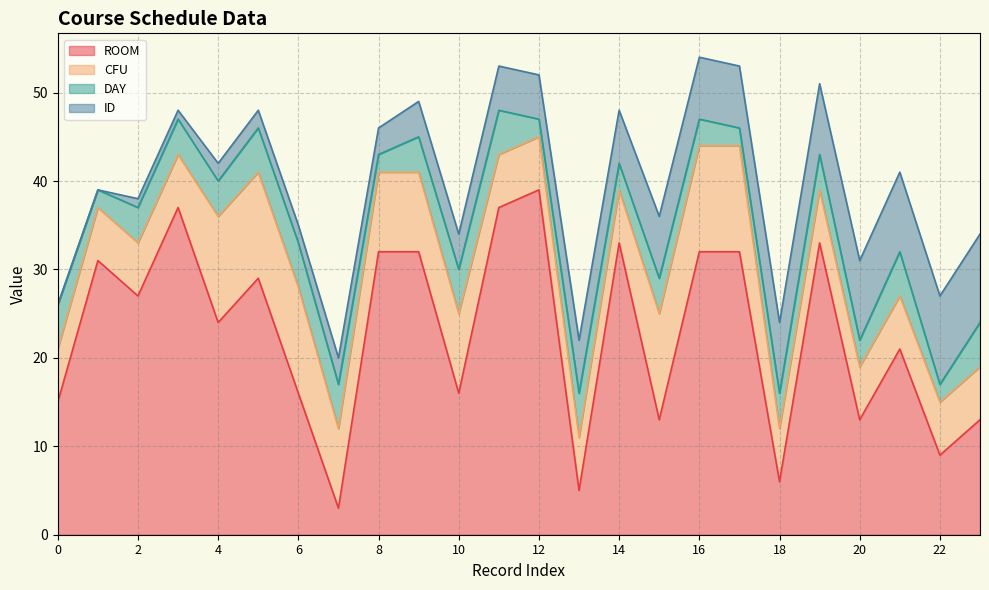

What is the difference between the highest and lowest values at 19?

29